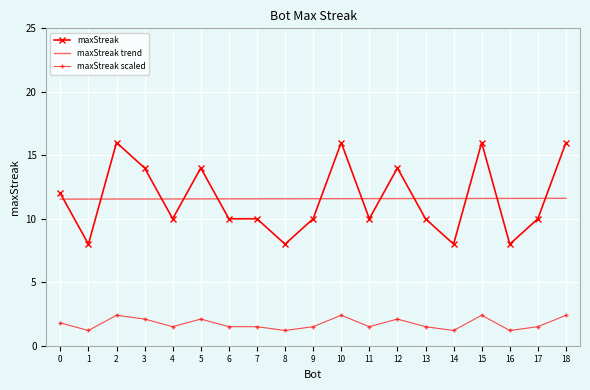

Is this an area chart (filled region under the line)?

No